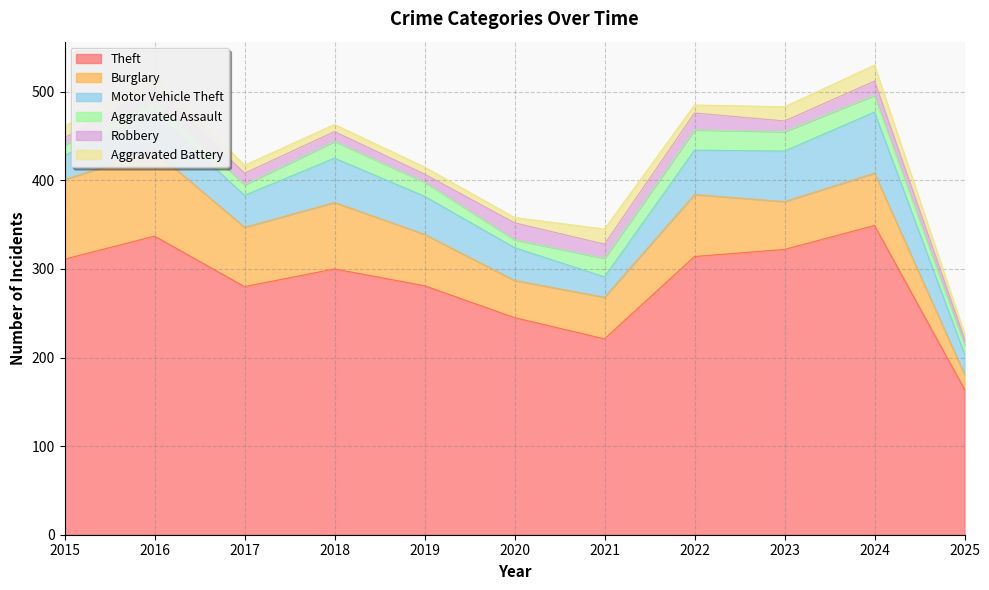

What value does the Theft series have at 2022, to the nearest 50?

300